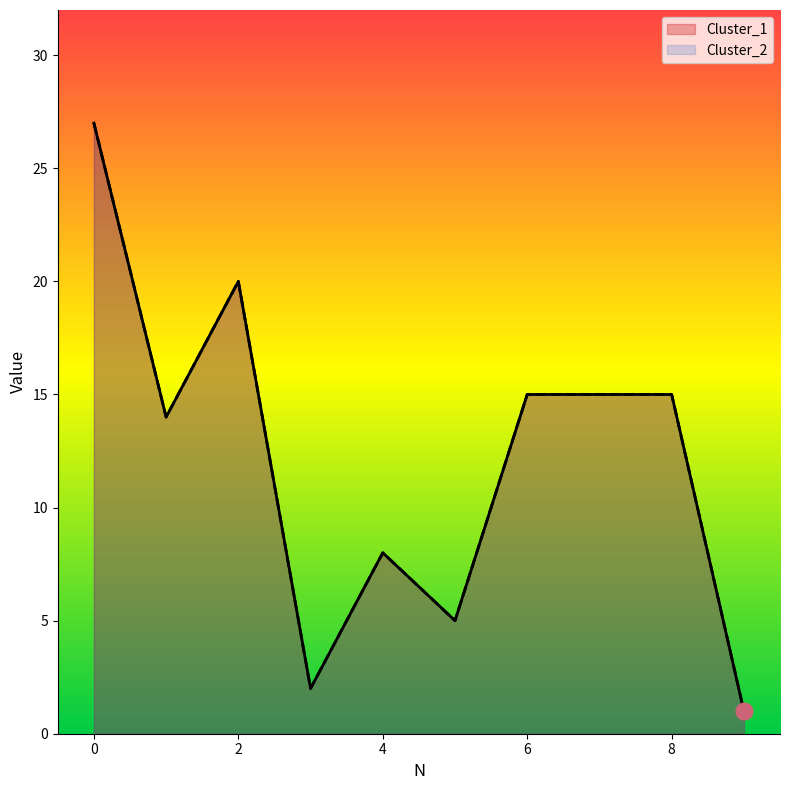

How many values in the Cluster_2 series exceed 15?

2